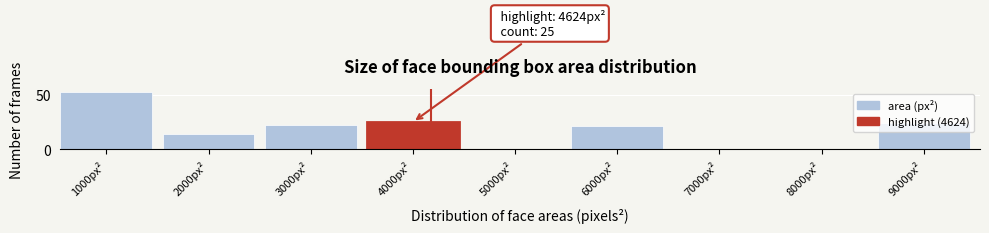

What is the sum of all values?

159